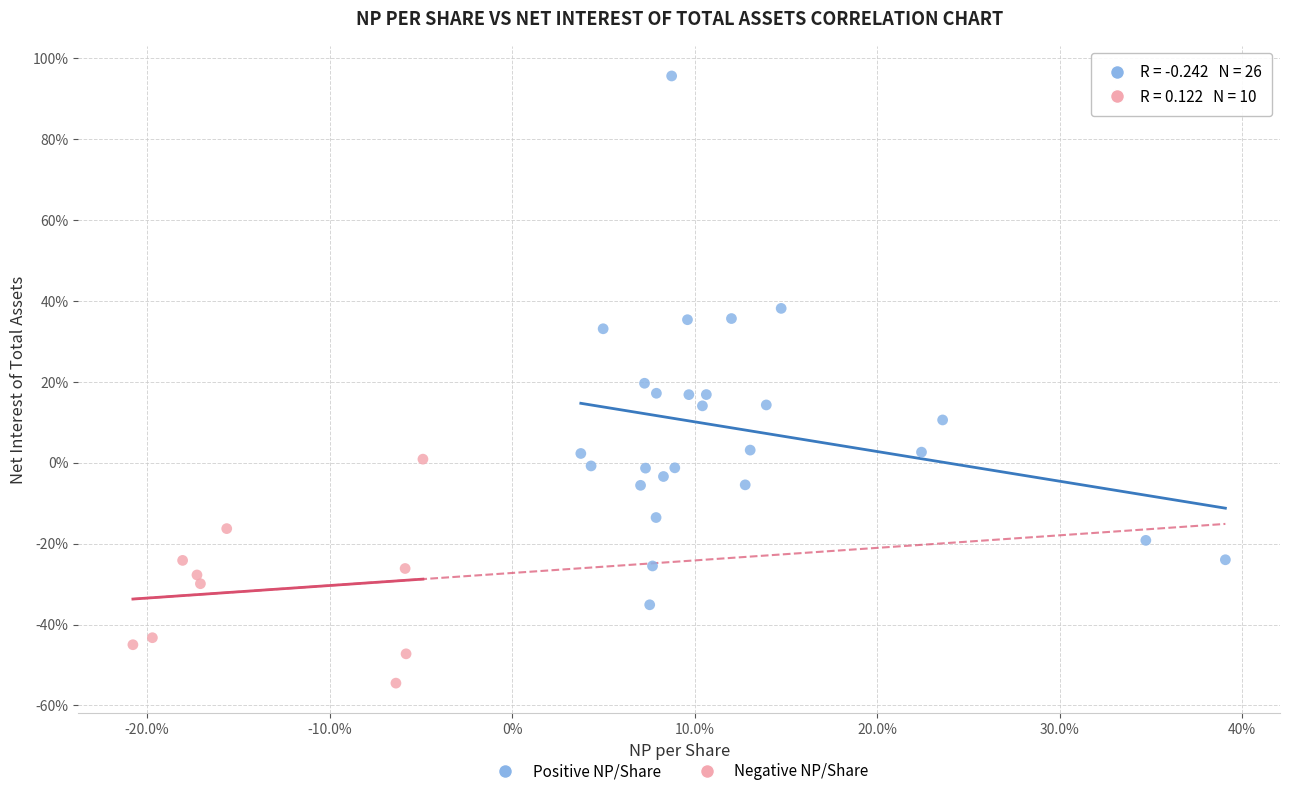

What are all the series names shown in the legend?

Positive NP/Share, Negative NP/Share